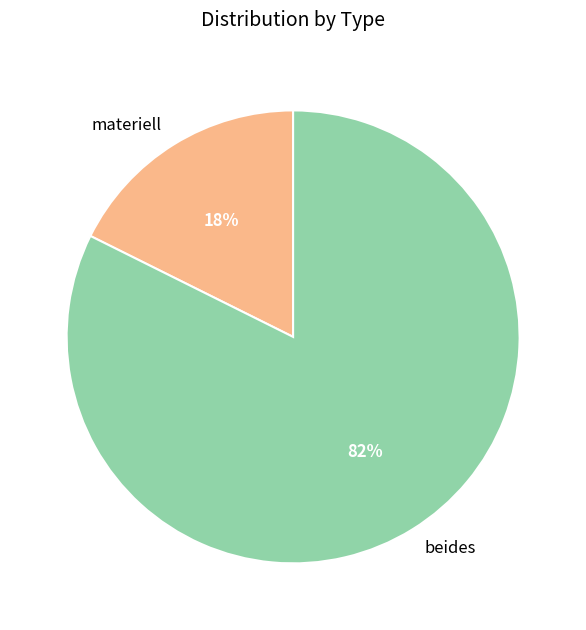

How many slices are in this pie chart?

2